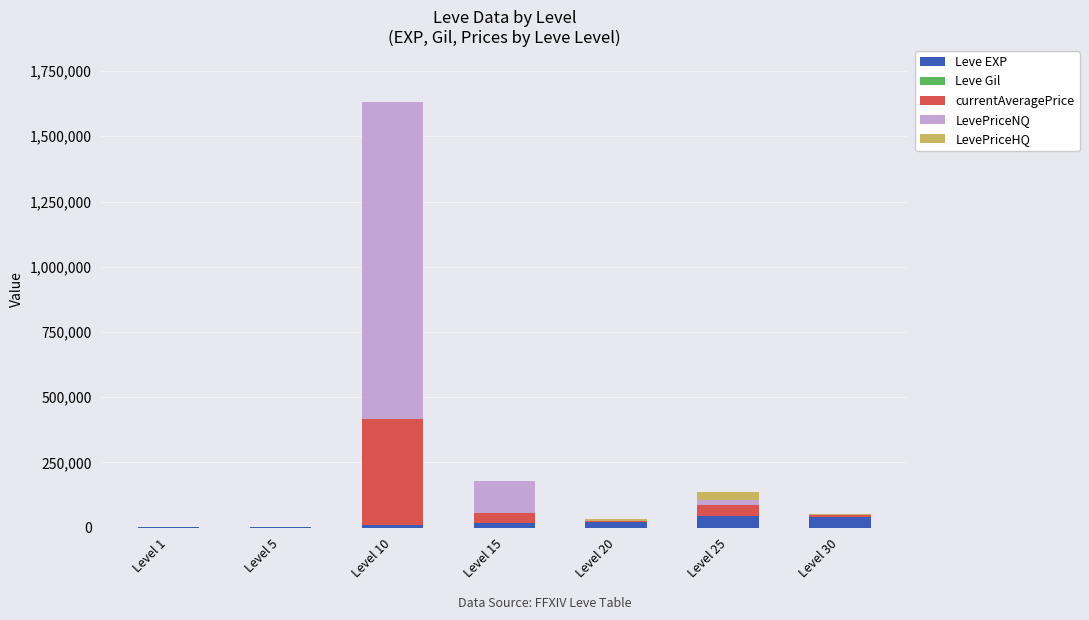

What is the maximum value for Leve EXP?

43600